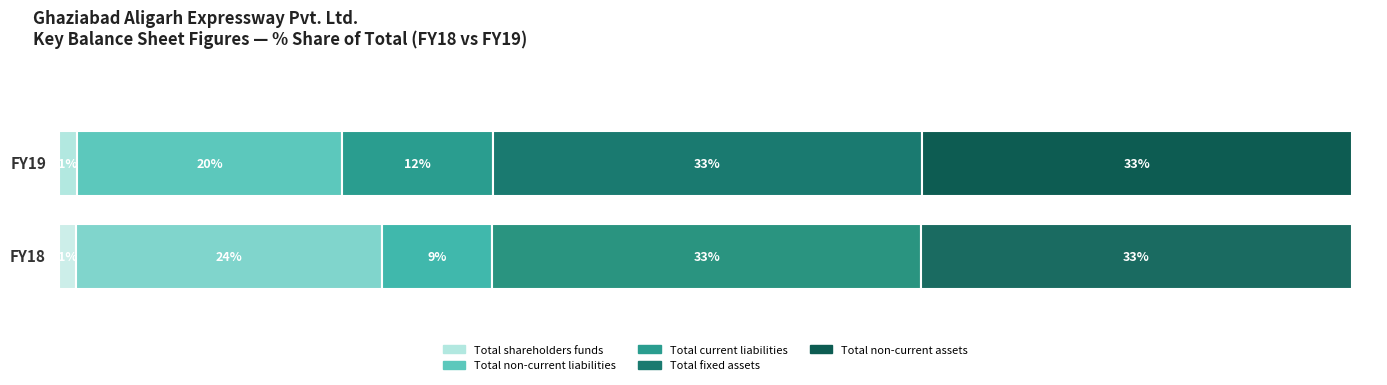

What position from the left is Total shareholders funds?

1